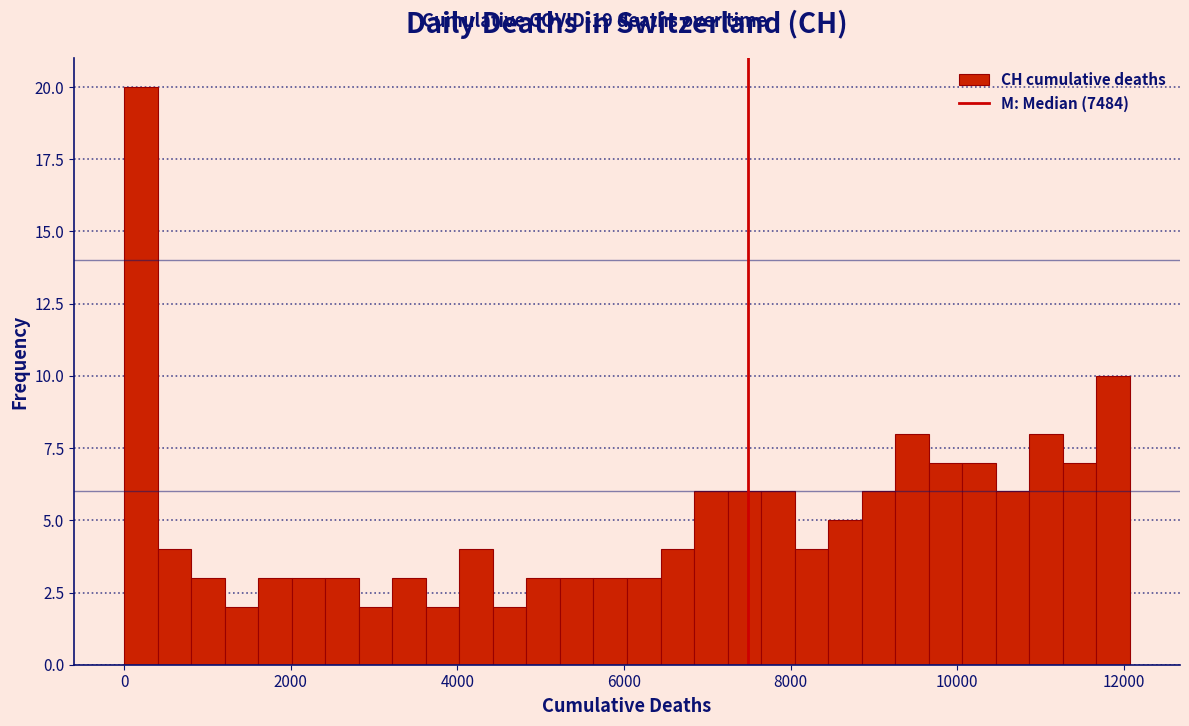

Read against the x-axis, roughly where is the centre of the tallest bar?

200